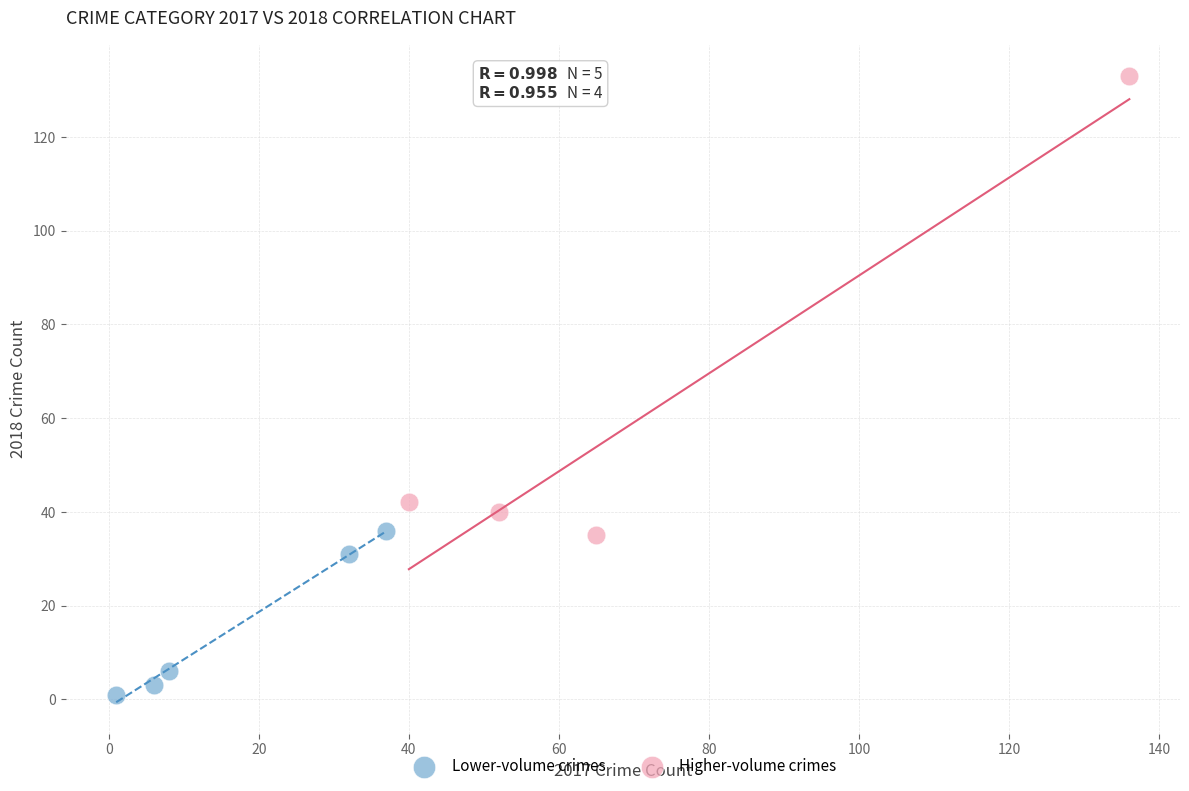

Which series has the widest spread of Y values?

Higher-volume crimes